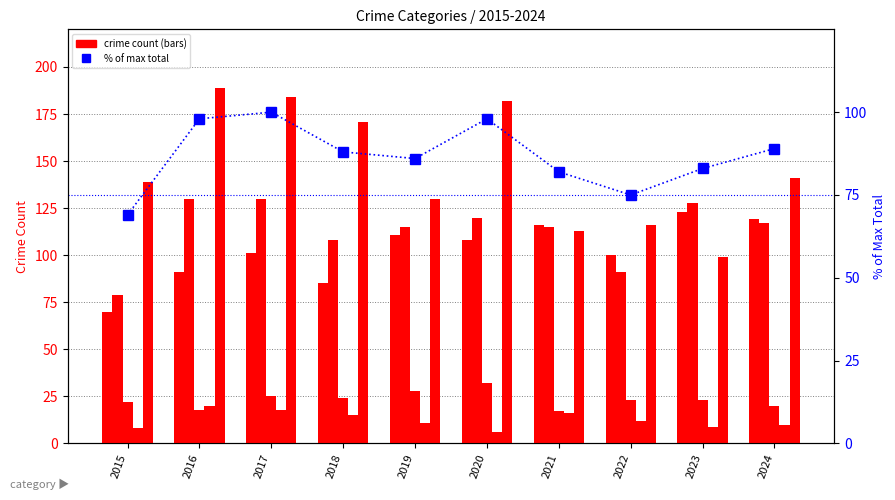

The Criminal Sexual Assault series shows 28 at 2019. True or false?

True